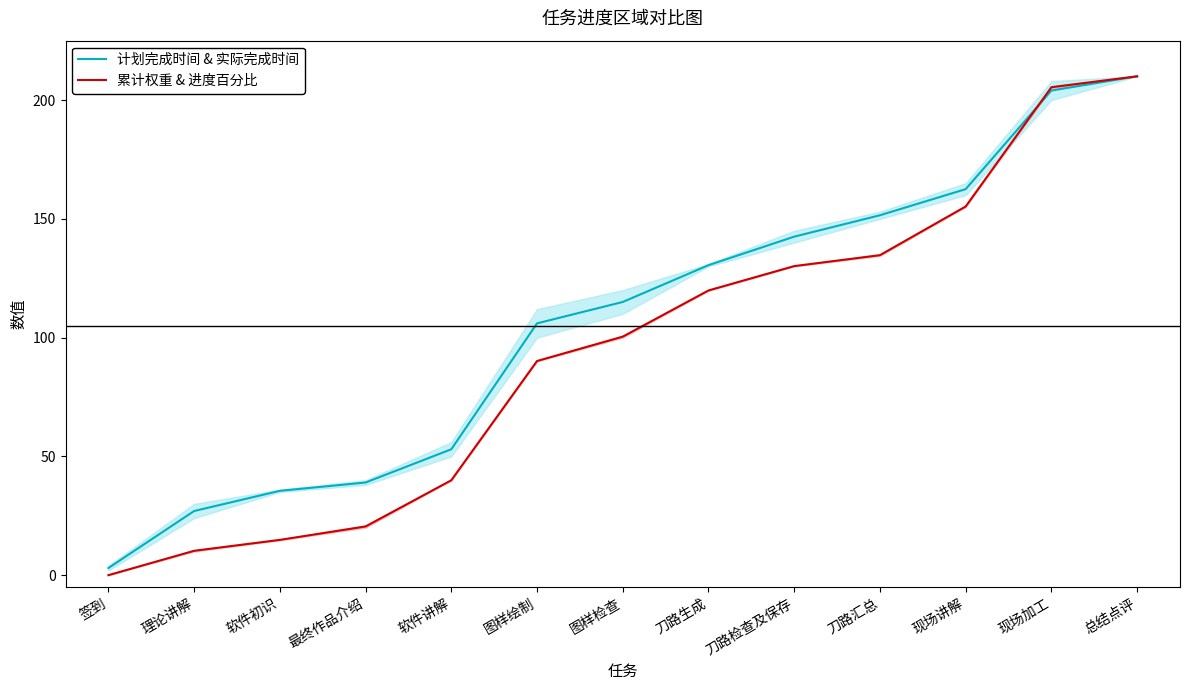

What is the value of the 累计权重 & 进度百分比 point at the 9th from the left?

130.1